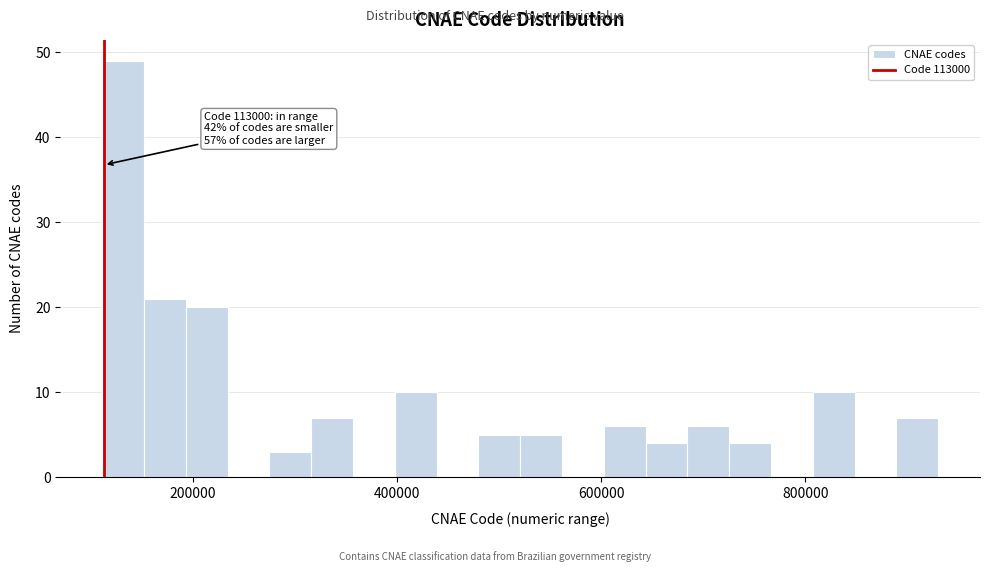

Read against the x-axis, roughly where is the centre of the tallest bar?

140000